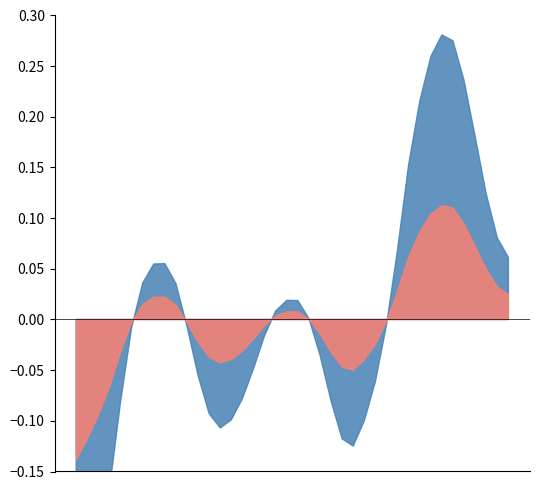

What is the label of the 40th point from the right?

2023-09-23 00:00